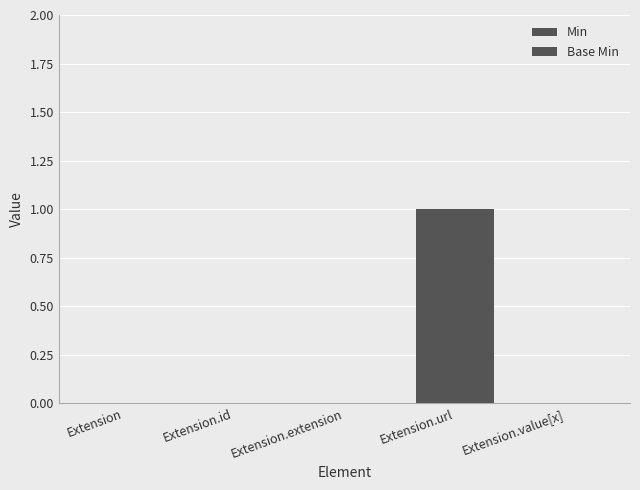

Does the chart contain stacked bars?

No